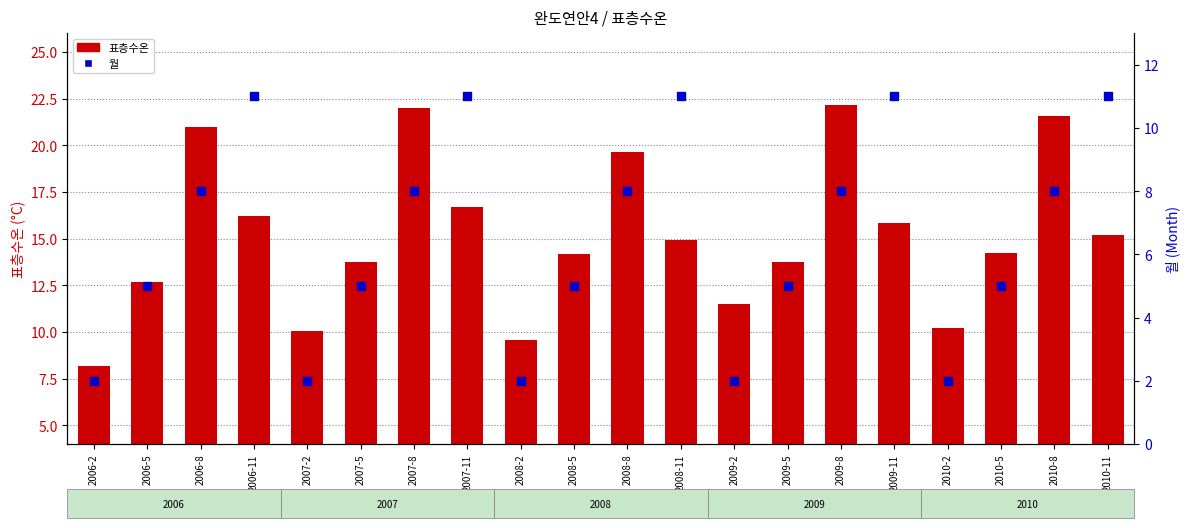

Is the value of 월 at 2008-2 greater than the value of 표층수온 at 2010-8?

No